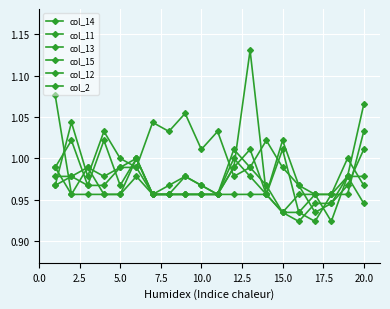

Count the number of categories in the chart.

20